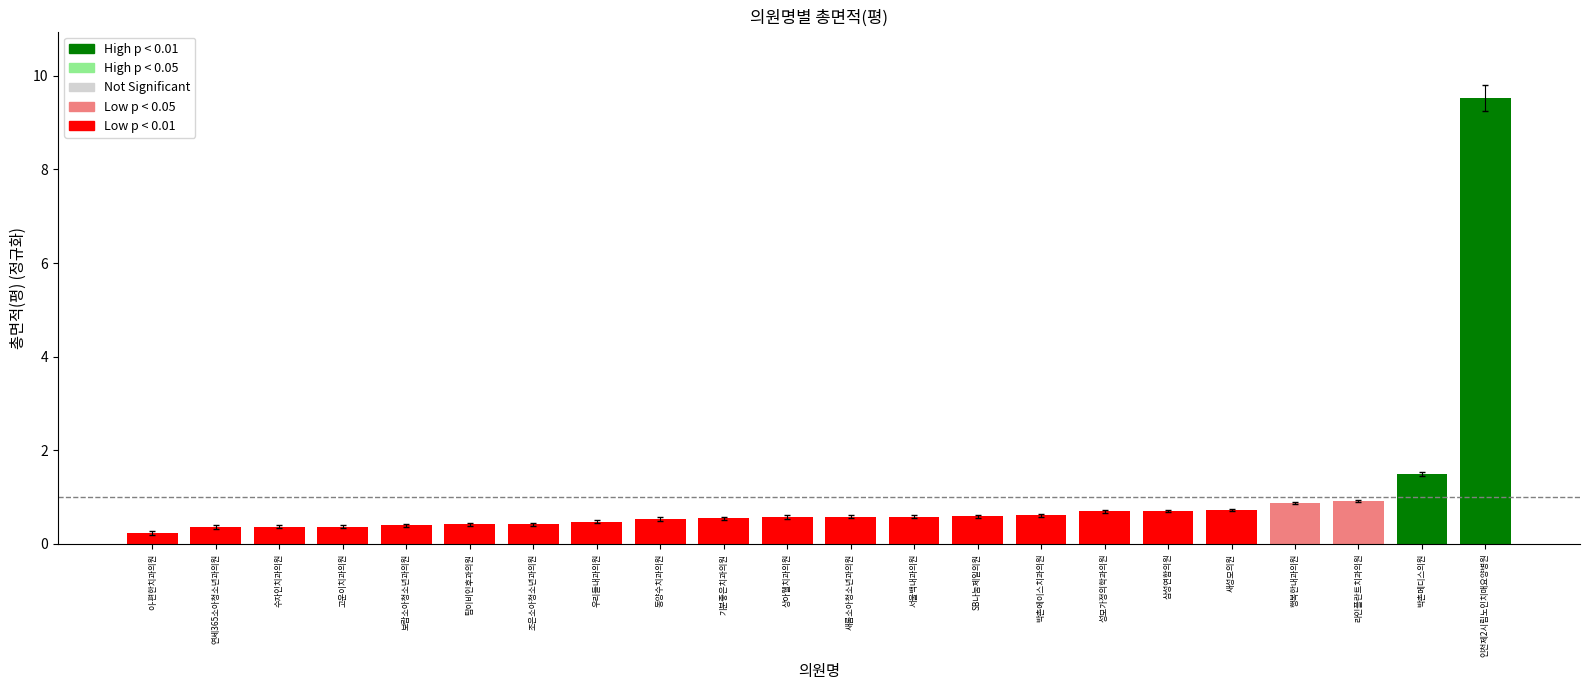

What is the change in value from 우리들내과의원 to 성모가정의학과의원?

+0.2